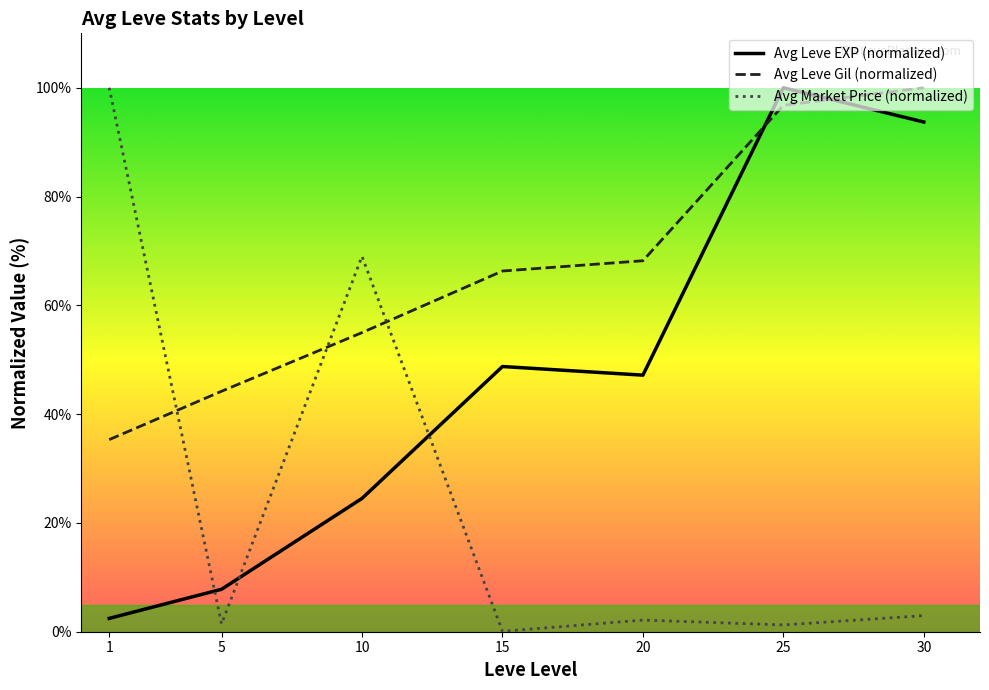

How many values in the Avg Market Price (normalized) series exceed 2?

4